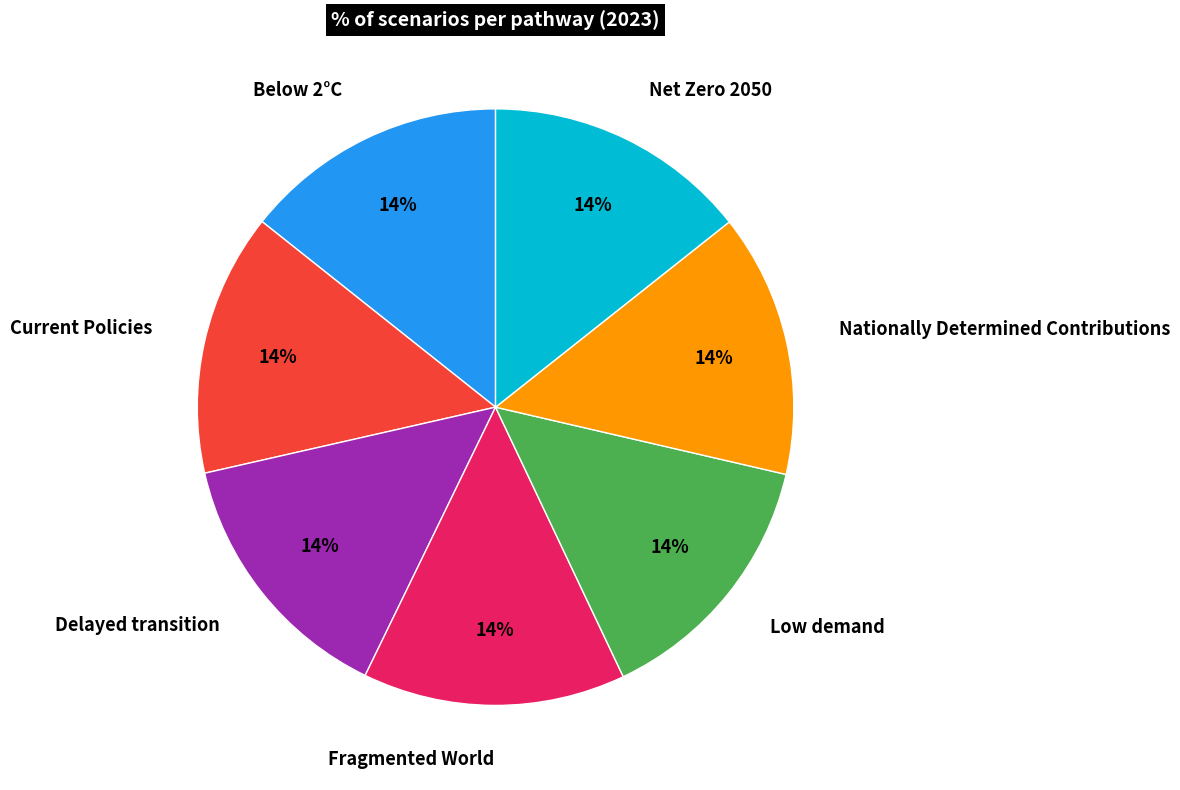

To the nearest percent, what percentage of the pie is Current Policies?

14%